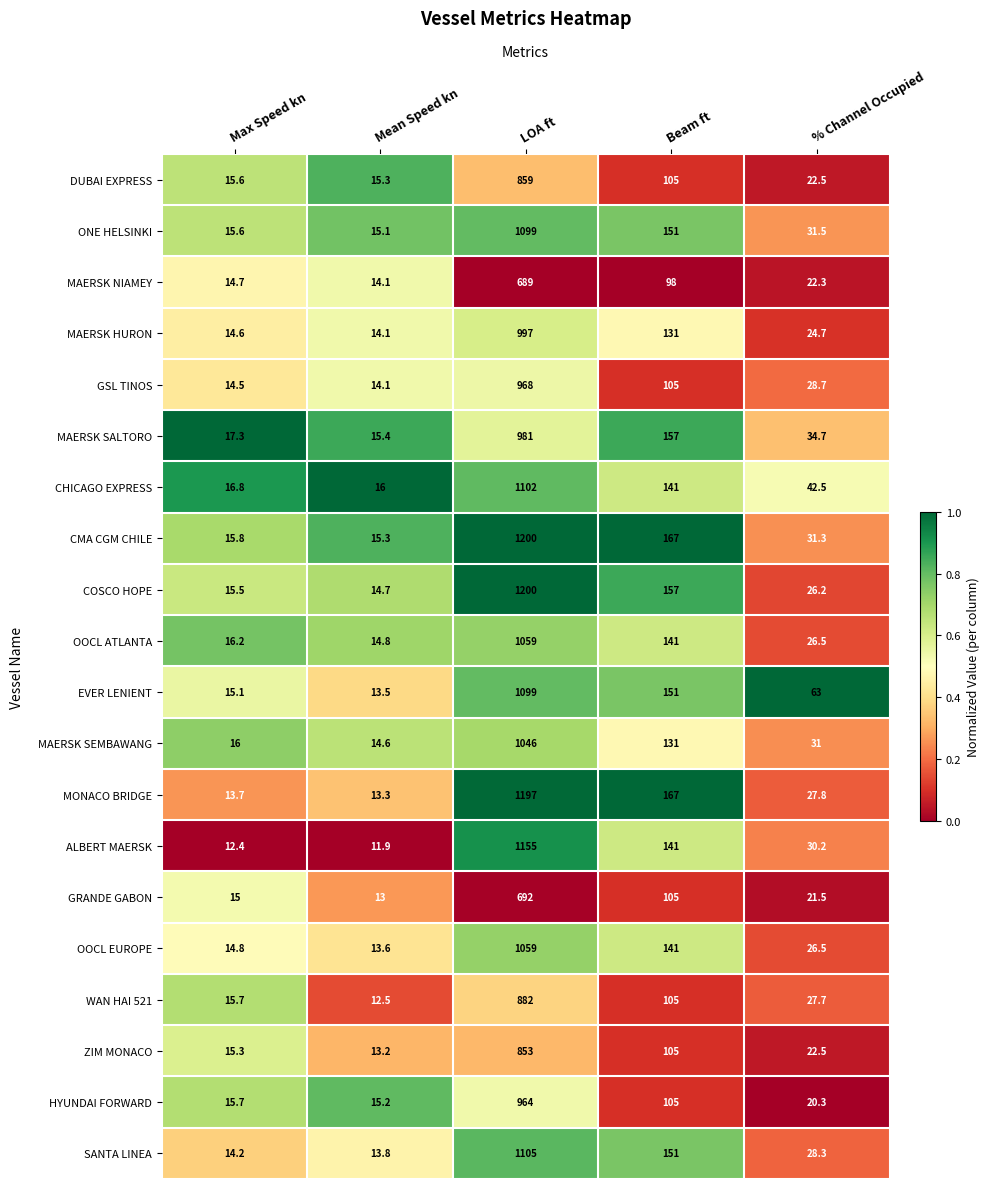

Count the number of categories in the chart.

5